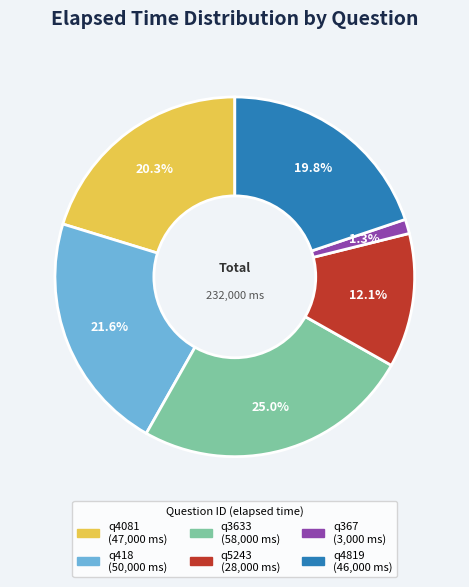

What is the smallest slice in the pie chart?

q367